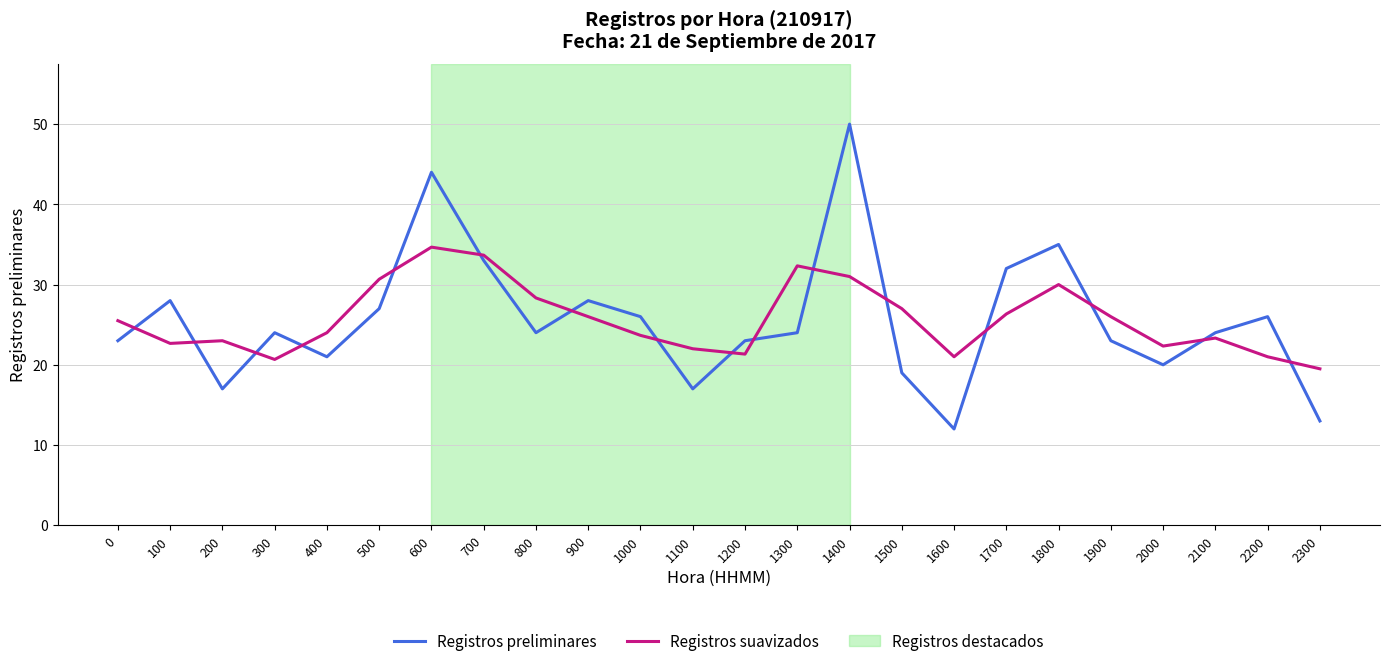

How many distinct data groups are displayed?

2